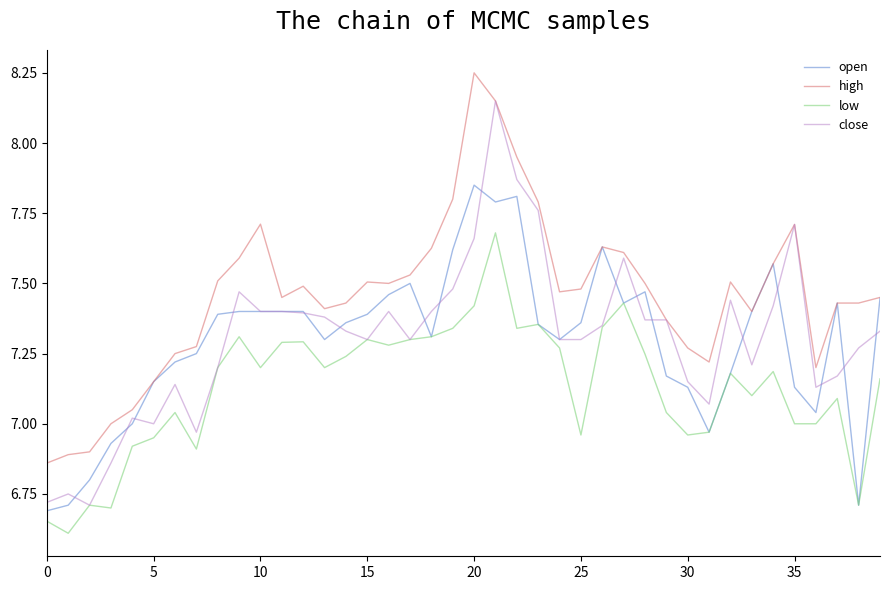

Rank the series by their maximum value, from lowest to highest.

low, open, close, high